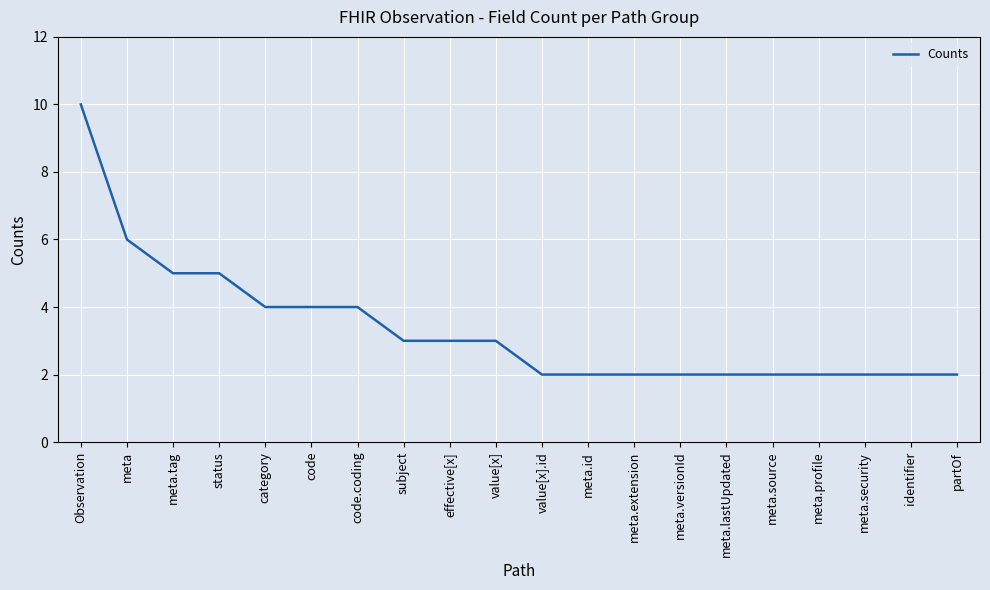

Reading left to right, list all the values displayed in this chart.

10	6	5	5	4	4	4	3	3	3	2	2	2	2	2	2	2	2	2	2